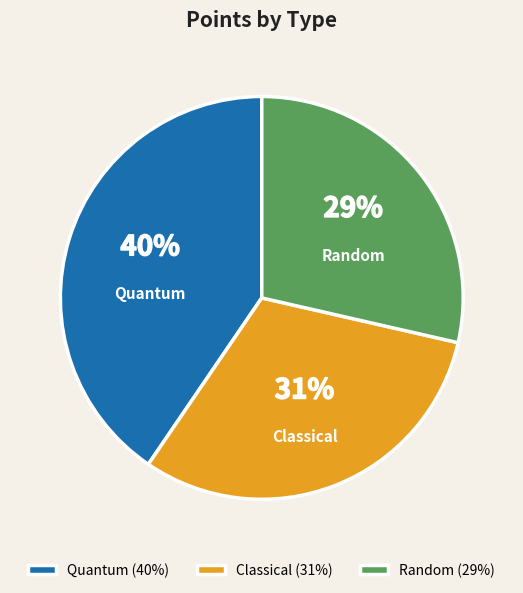

Count the number of slices in the pie.

3